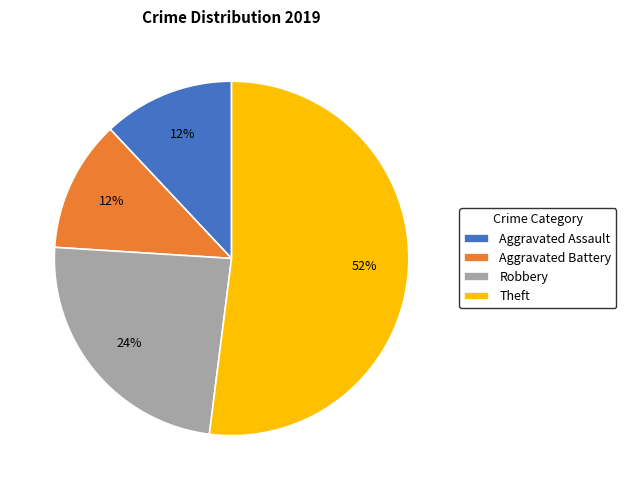

Do Aggravated Battery and Aggravated Assault together represent more than half of the pie?

No